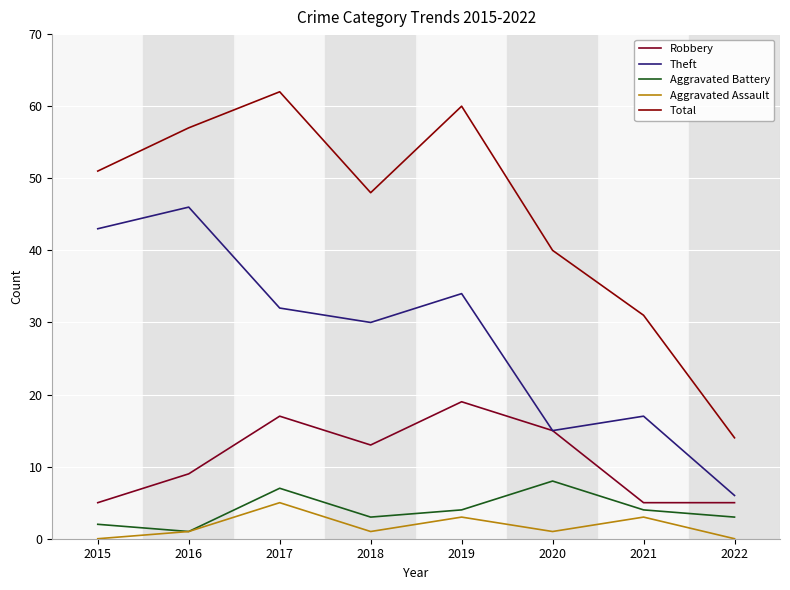

Rank the categories by Total value from lowest to highest.

2022, 2021, 2020, 2018, 2015, 2016, 2019, 2017